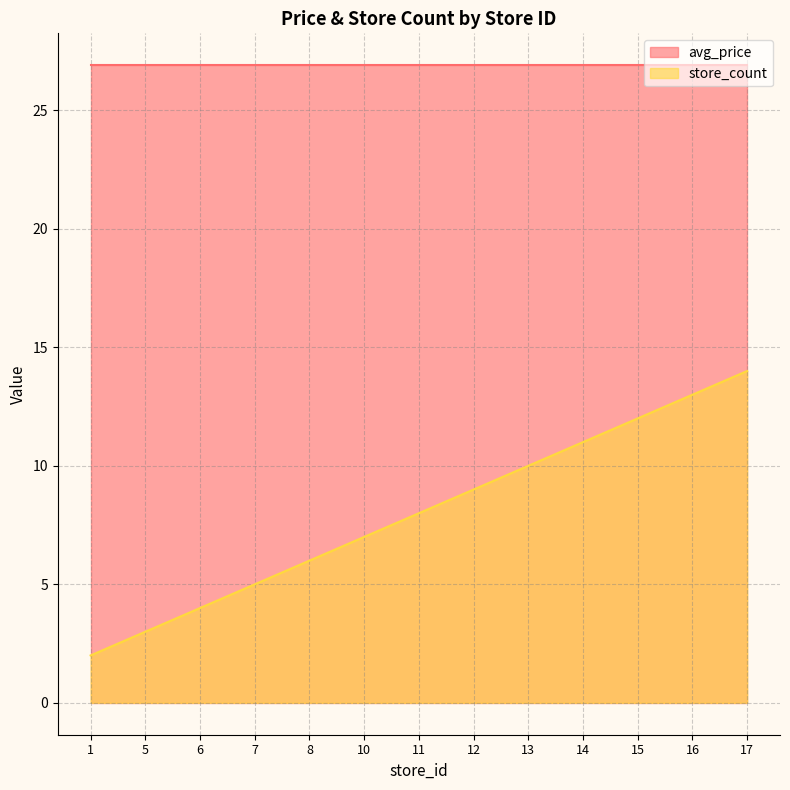

What is the total value across all series at 15?

38.9